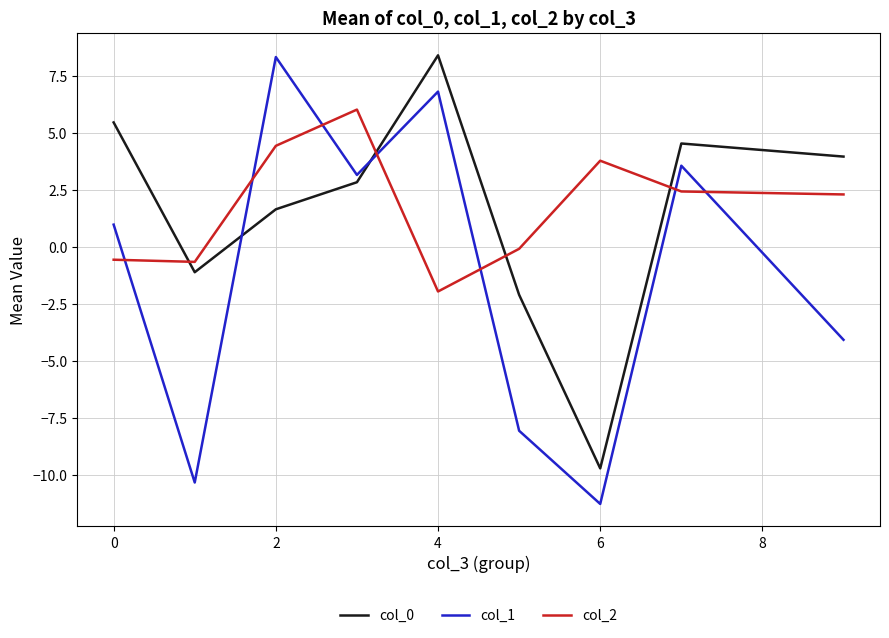

Reading left to right, transcribe all the data shown in this chart.

col_0: 5.4	-1.1	1.6	2.8	8.4	-2.1	-9.7	4.5	4.0
col_1: 1.0	-10.3	8.3	3.1	6.8	-8.1	-11.3	3.6	-4.1
col_2: -0.6	-0.7	4.4	6.0	-2.0	-0.1	3.8	2.4	2.3